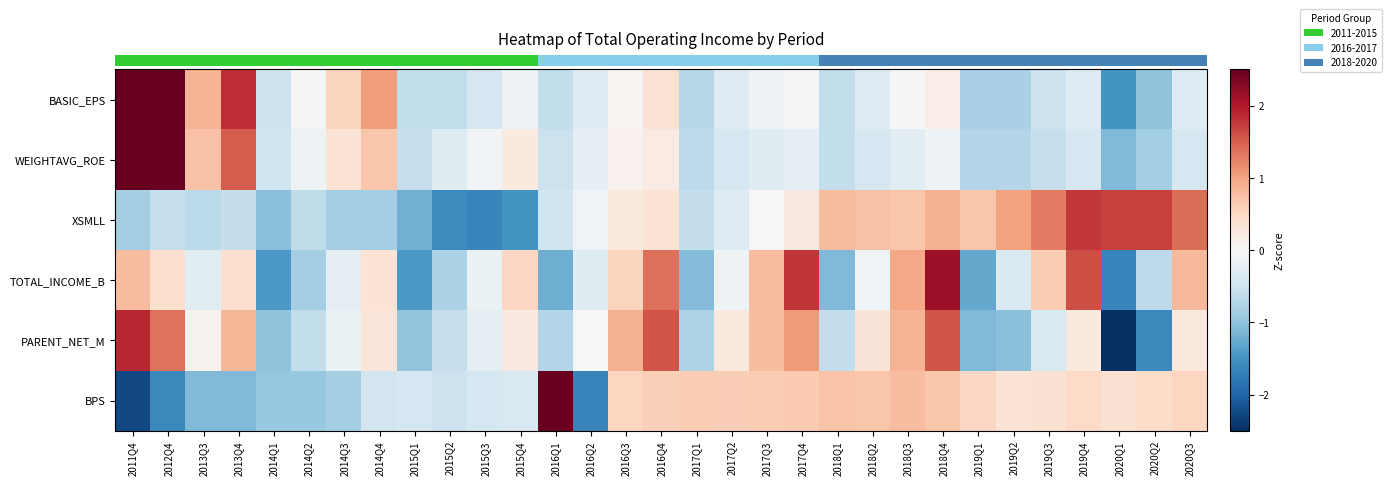

At how many categories does at least one series exceed 0?

26